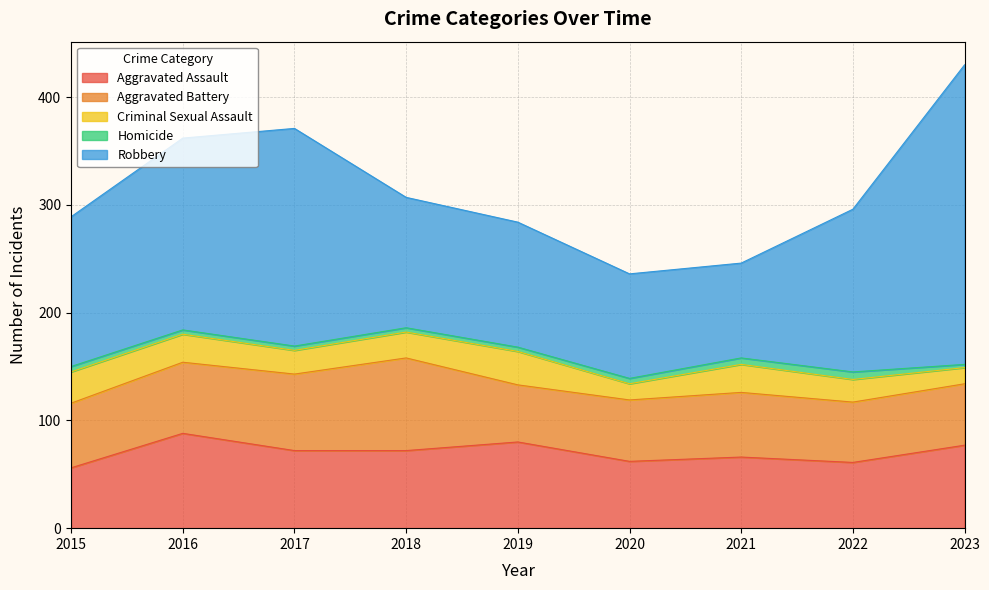

Is the value of Aggravated Battery at 2020 greater than the value of Criminal Sexual Assault at 2020?

Yes